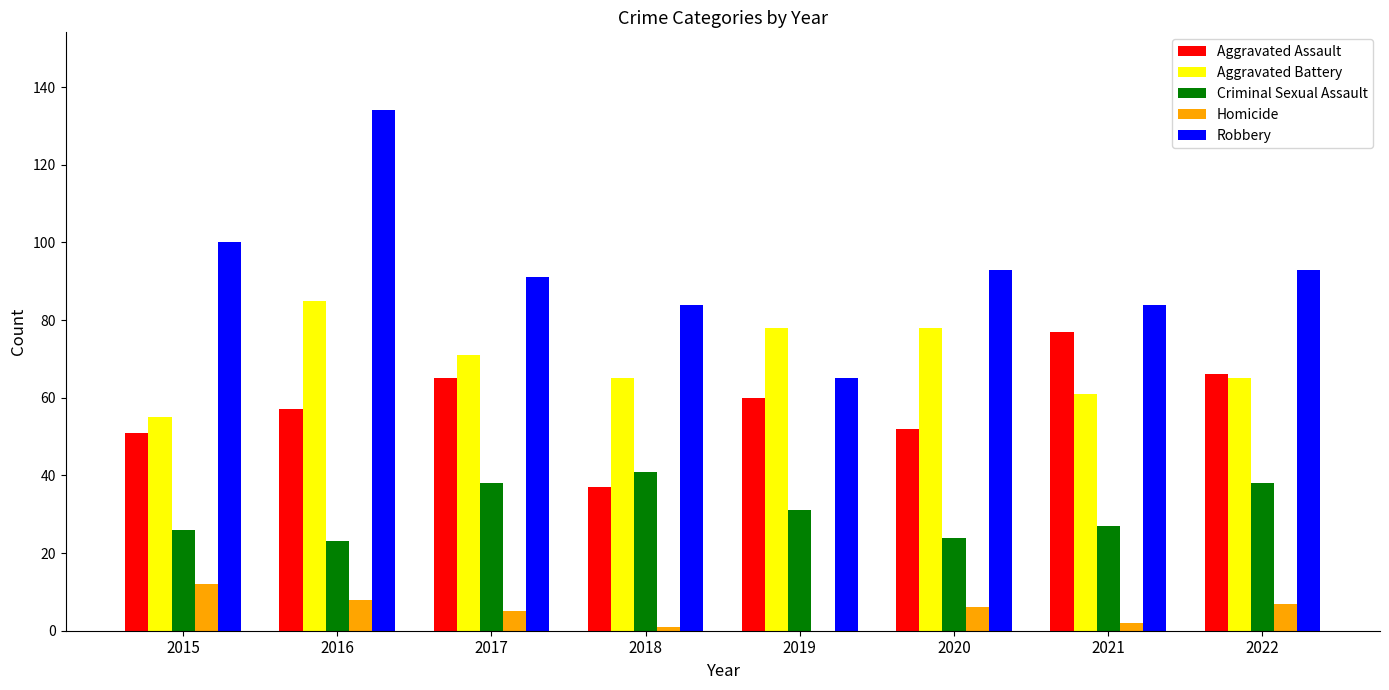

Where is Aggravated Assault nearest to the value 57?

2016